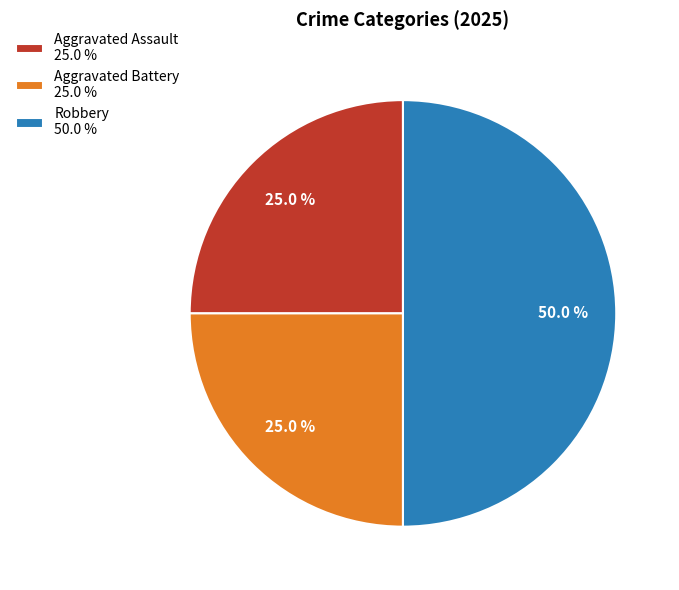

Which slice is the largest?

Robbery 50.0 %